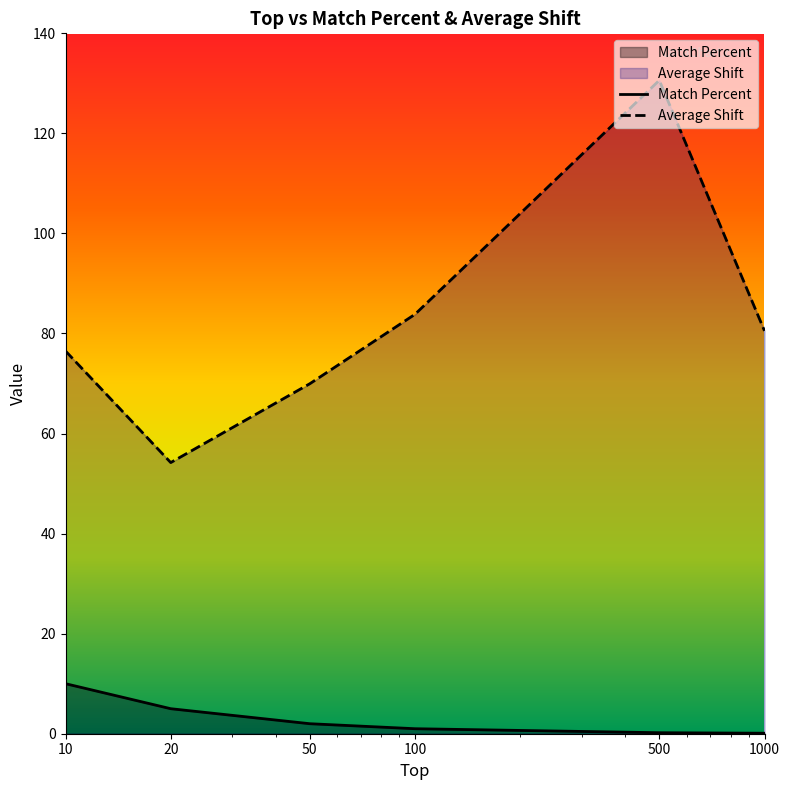

What are all the series names shown in the legend?

Match Percent, Average Shift